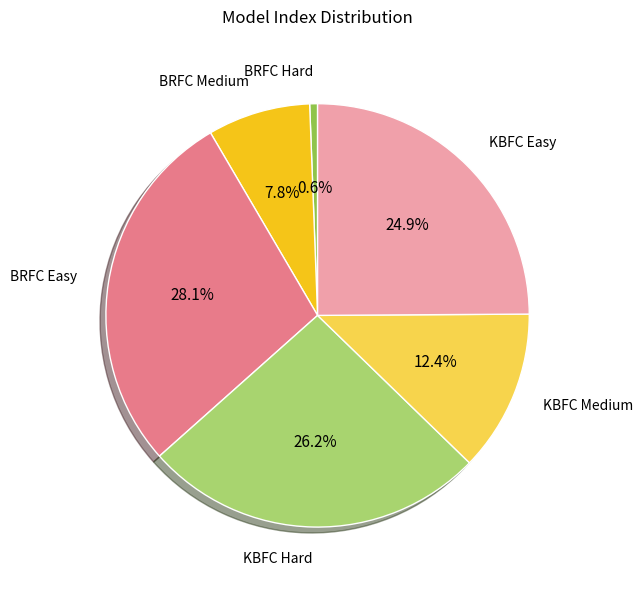

Is there any slice that represents more than half of the pie?

No